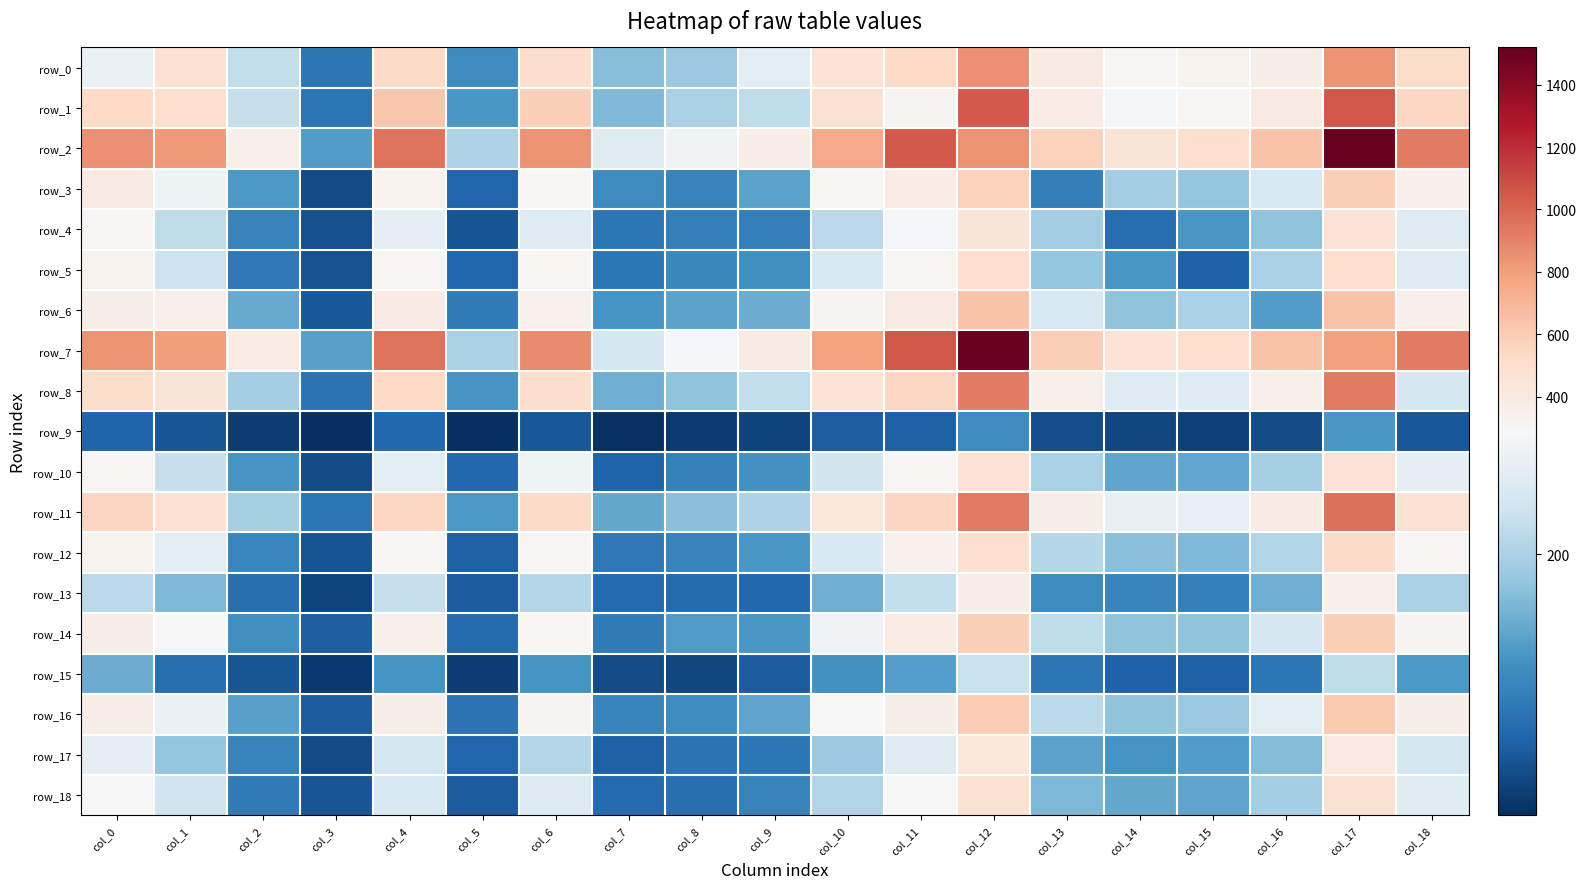

Which series has the largest range (max minus min)?

row_2